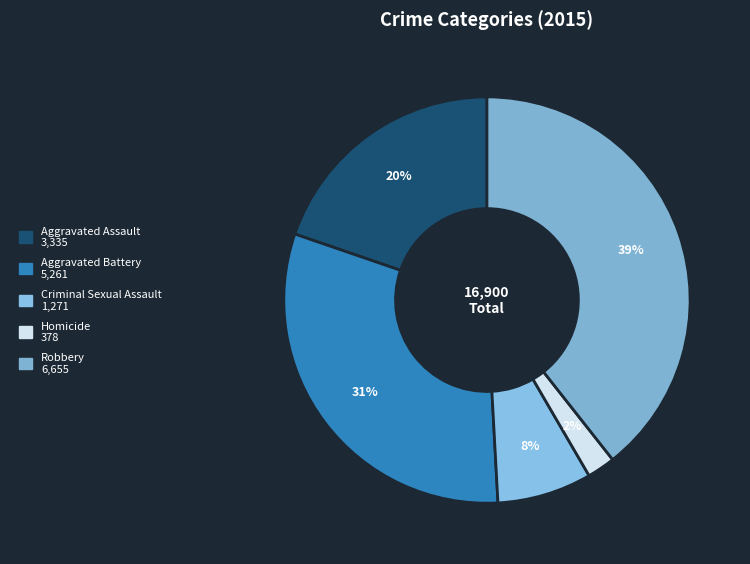

Which slice is the smallest?

Homicide